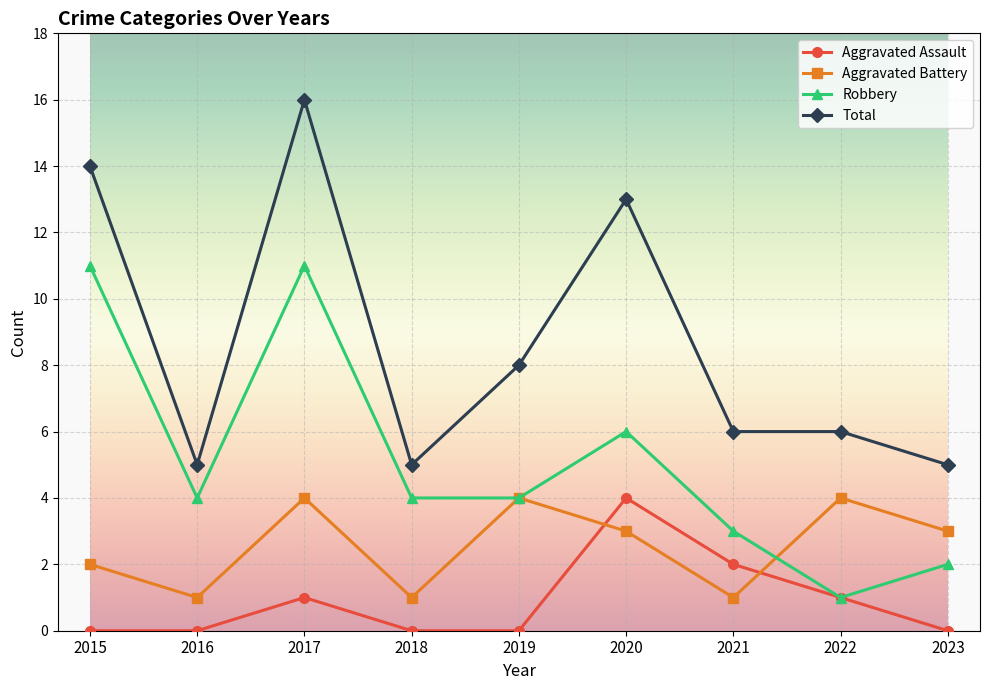

Reading right to left, extract all data points from this chart.

Aggravated Assault: 2023=0	2022=1	2021=2	2020=4	2019=0	2018=0	2017=1	2016=0	2015=0
Aggravated Battery: 2023=3	2022=4	2021=1	2020=3	2019=4	2018=1	2017=4	2016=1	2015=2
Robbery: 2023=2	2022=1	2021=3	2020=6	2019=4	2018=4	2017=11	2016=4	2015=11
Total: 2023=5	2022=6	2021=6	2020=13	2019=8	2018=5	2017=16	2016=5	2015=14